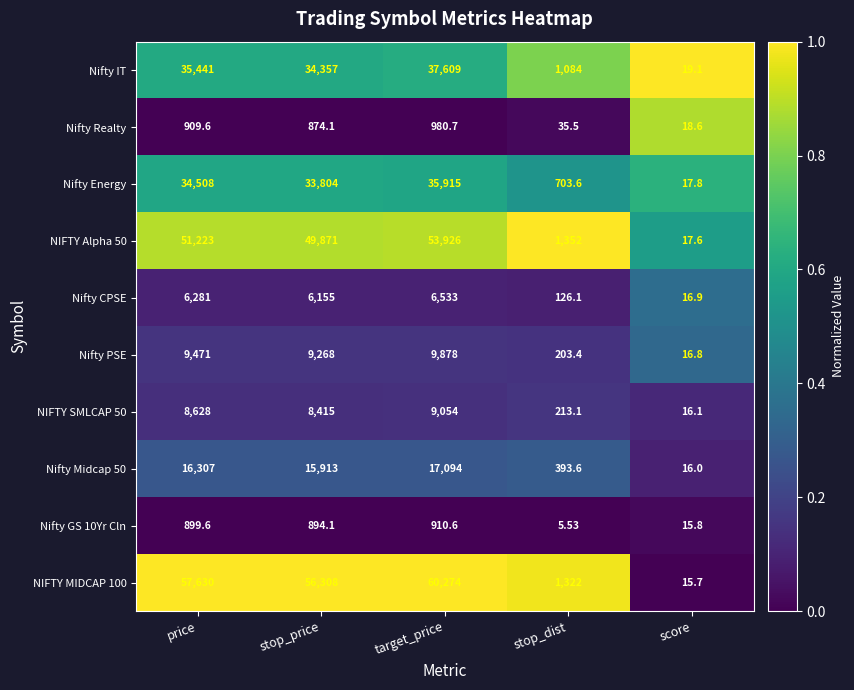

At which label does Nifty IT first exceed 34357?

price